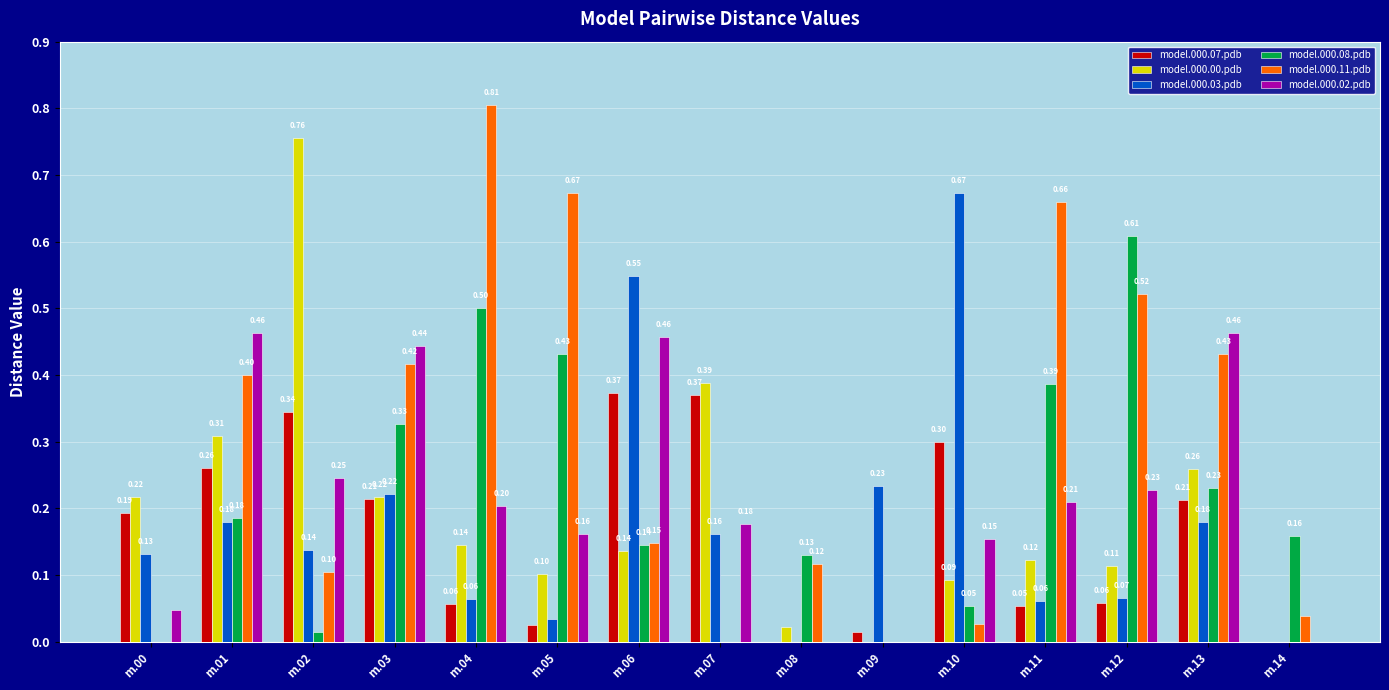

How many categories are shown in the chart?

15